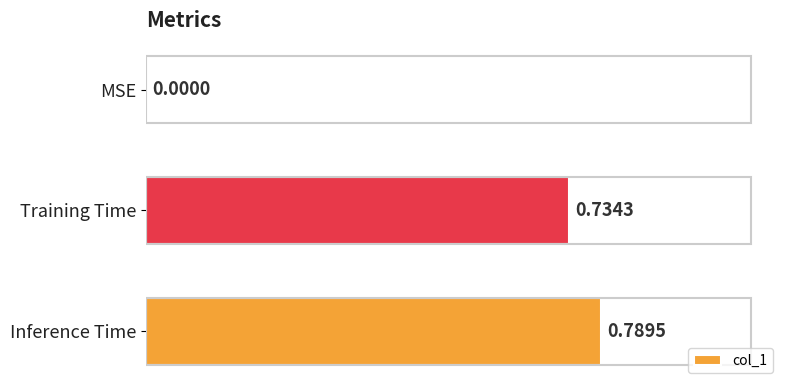

How many positive values are there?

2